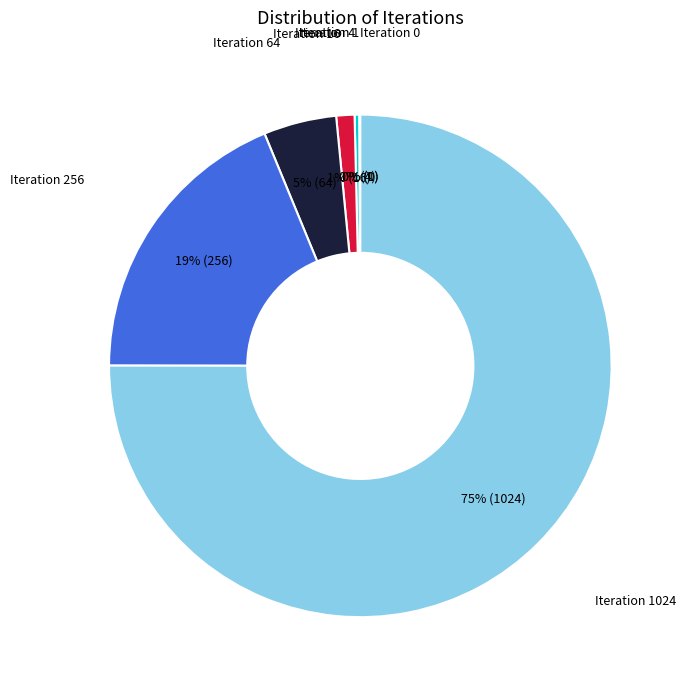

To the nearest percent, what is the average slice percentage?

14%